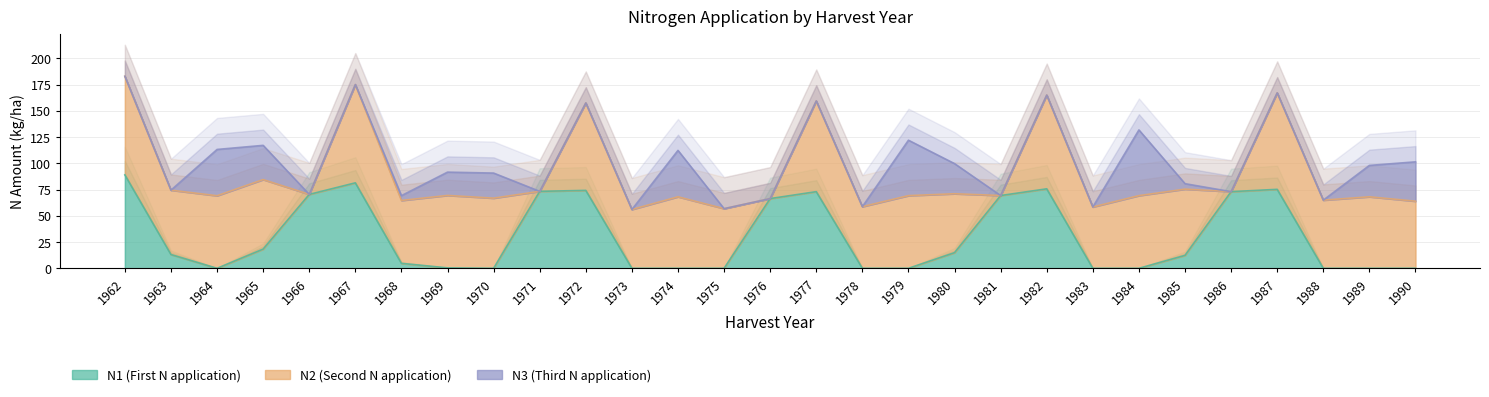

Does the chart display data point markers on the line(s)?

No